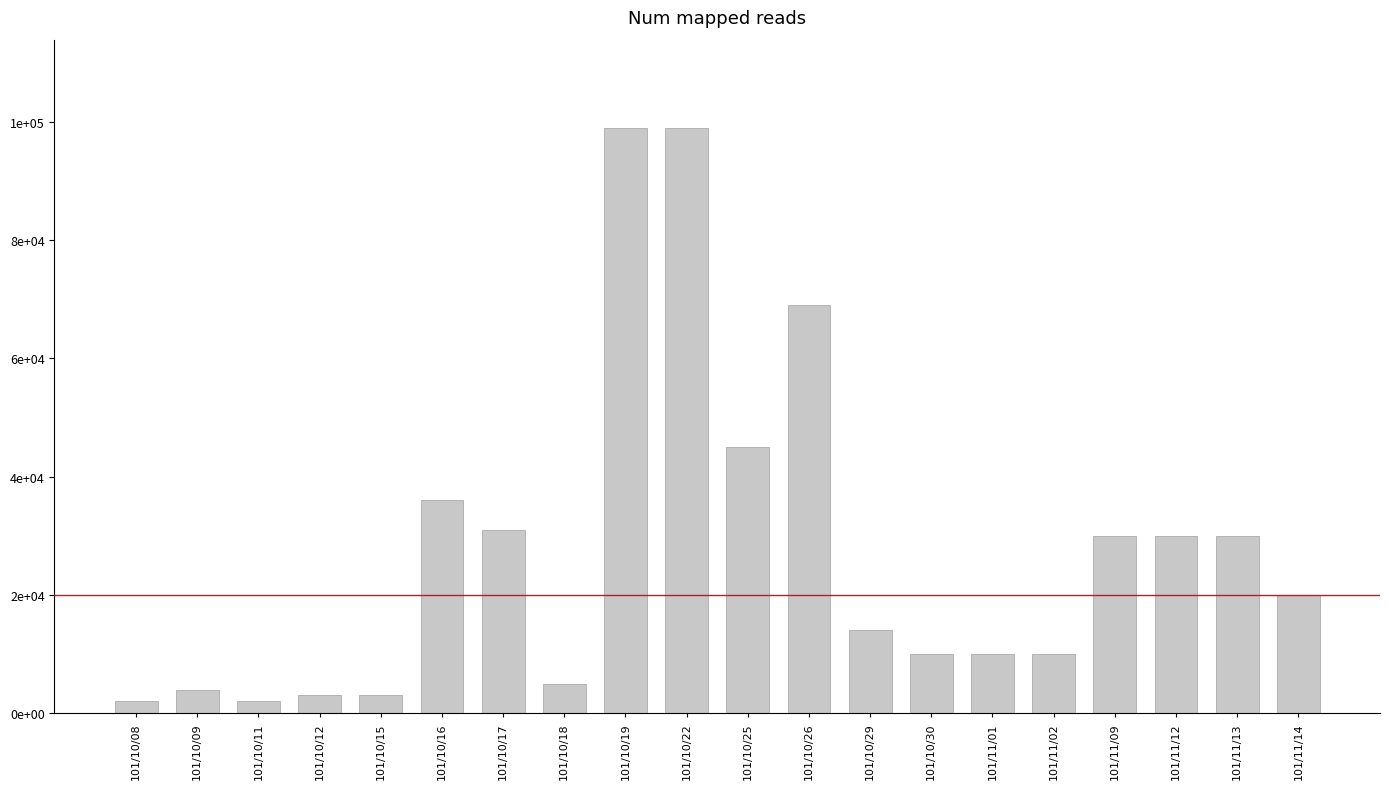

What is the label of the 7th bar from the left?

101/10/17